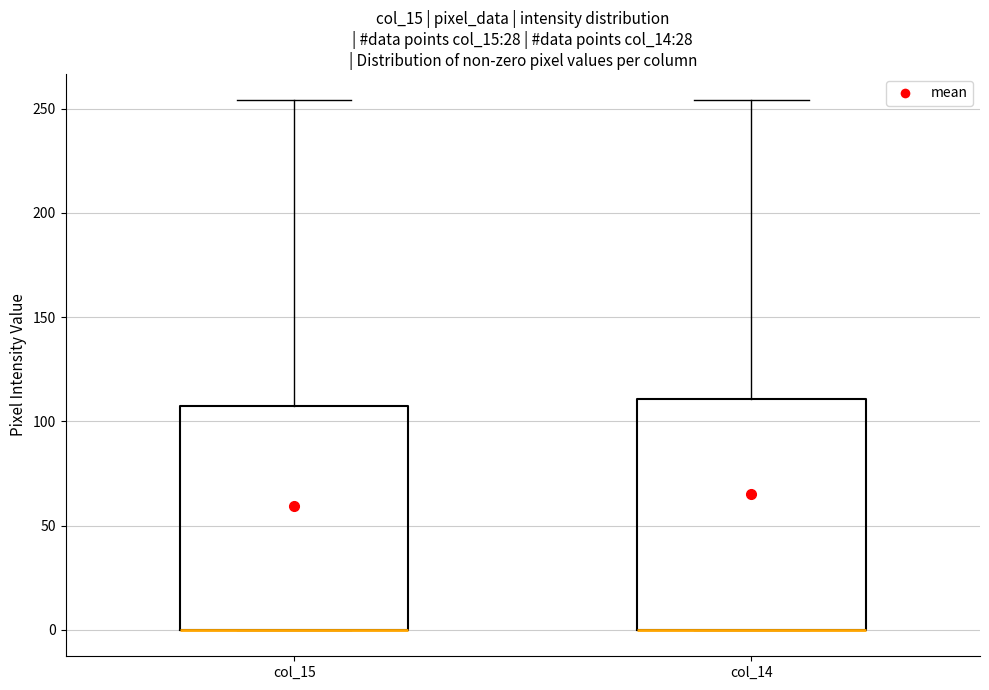

Where does the upper whisker of the box for col_14 end on the y-axis? The values are not printed on the chart, so give them approximately, as read against the axis.

255